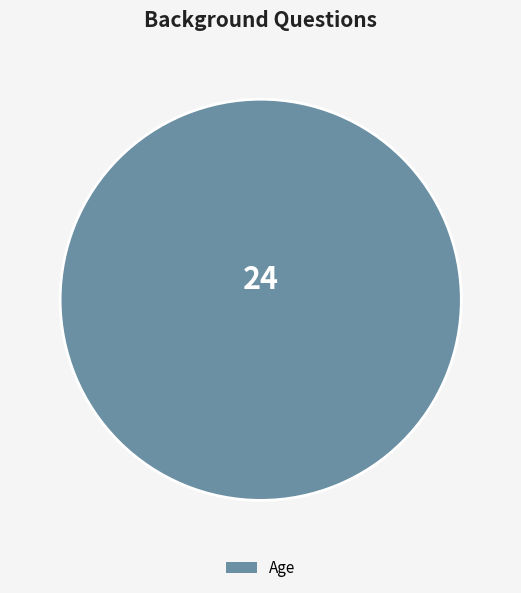

Which category accounts for the majority?

Age